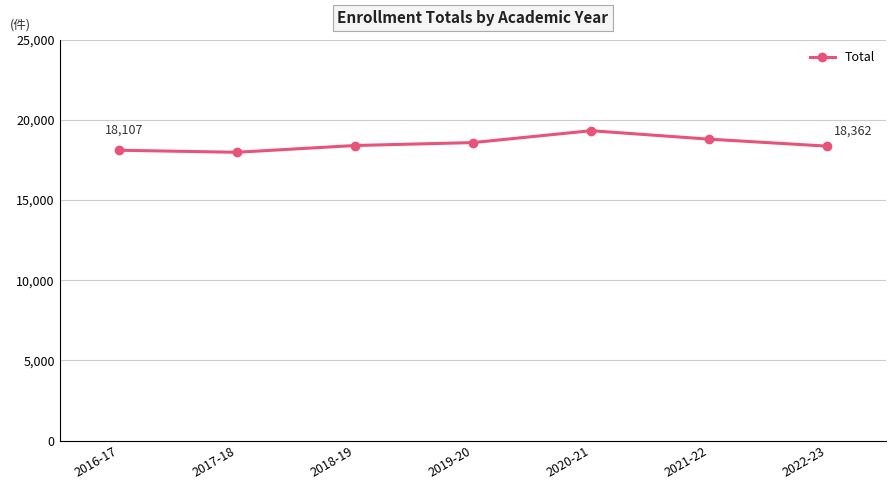

What is the change in value from 2016-17 to 2020-21?

+1218